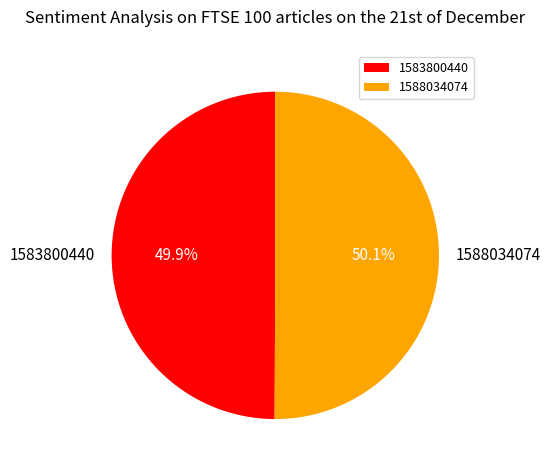

To the nearest percent, what percentage of the pie is 1588034074?

50%